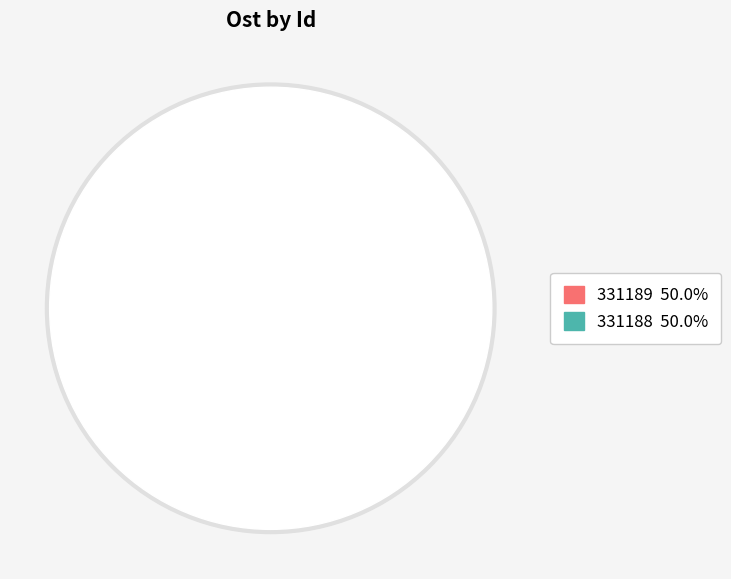

Combined, do 331188 and 331189 account for over 50%?

Yes